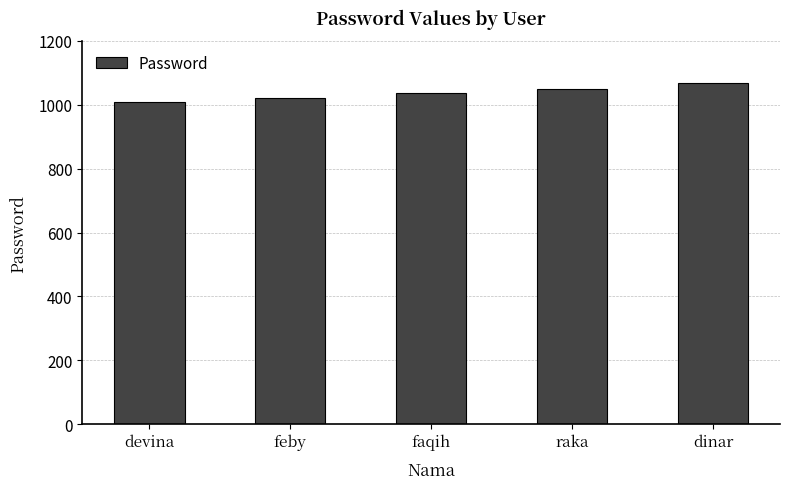

The chart shows a value of 1010 at devina. True or false?

True